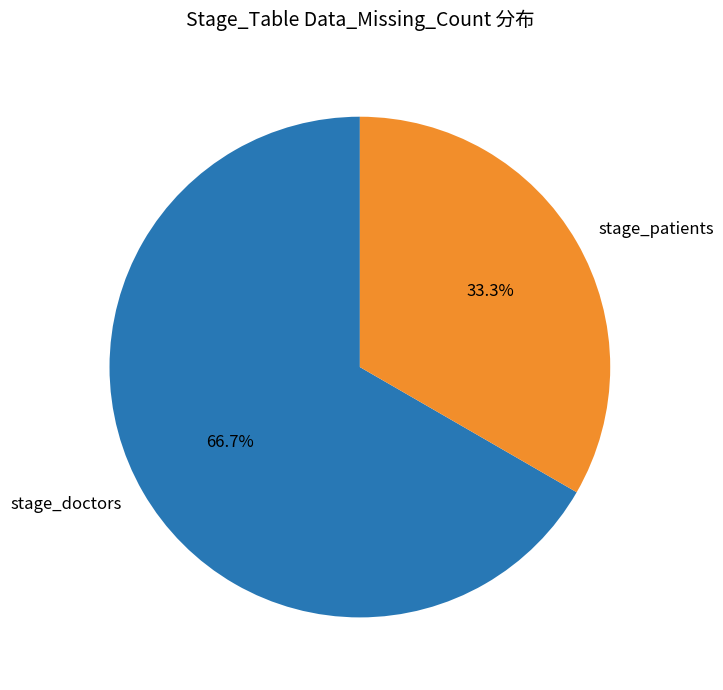

Which has a higher value, stage_patients or stage_doctors?

stage_doctors